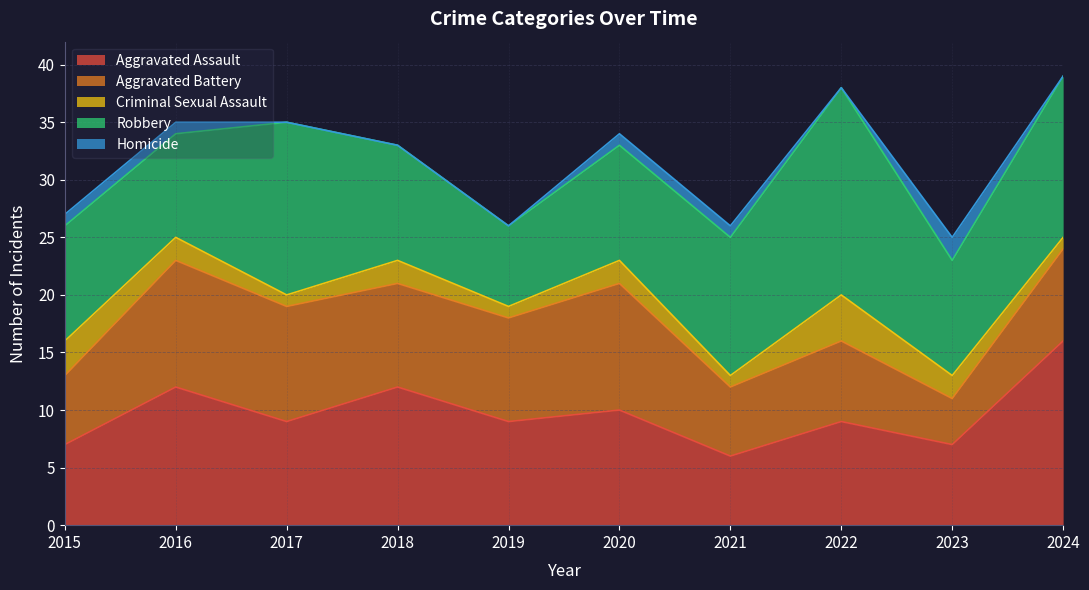

Does the chart display data point markers on the line(s)?

No